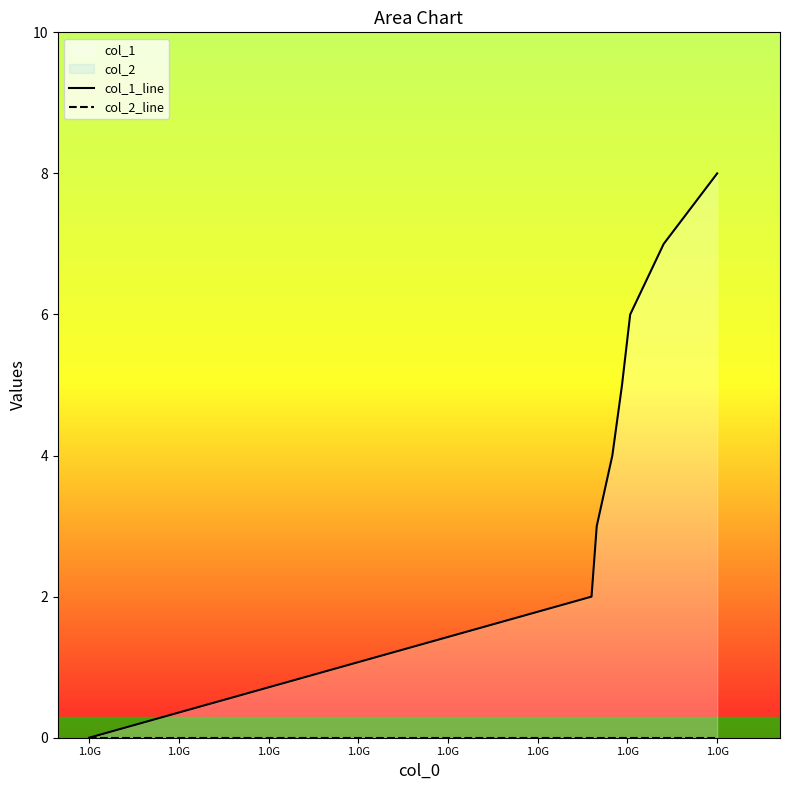

True or false: col_2_line and col_1_line cross at least once.

False